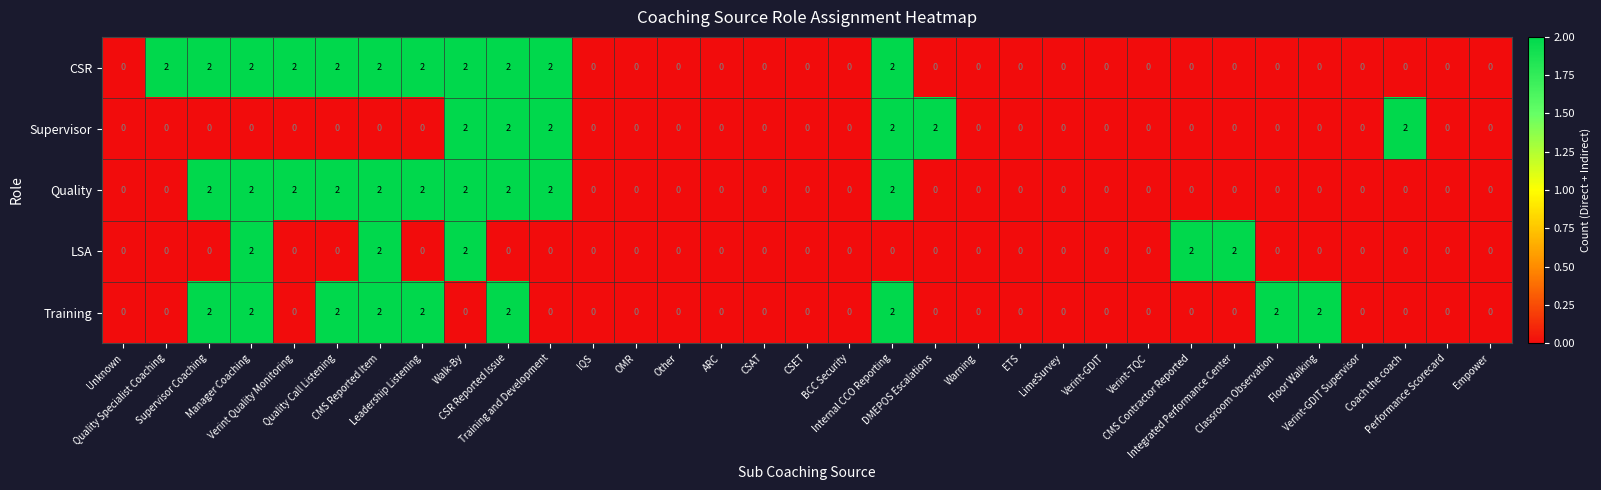

How many series are shown in this chart?

5